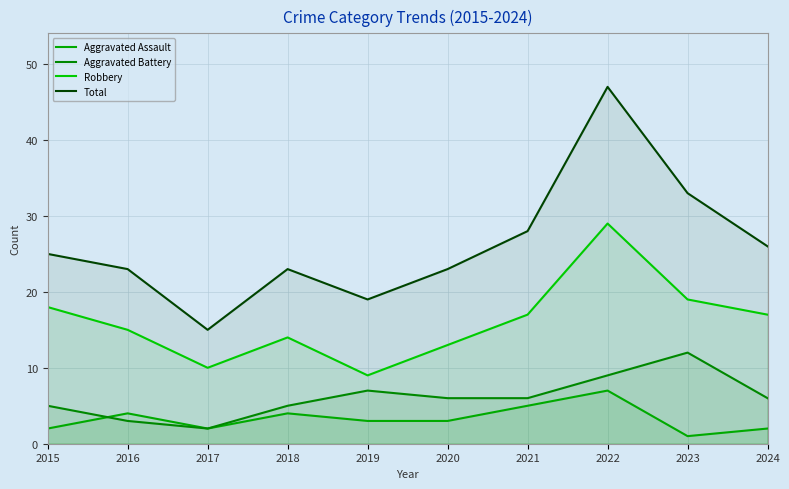

At which category does Total reach its first local peak?

2018